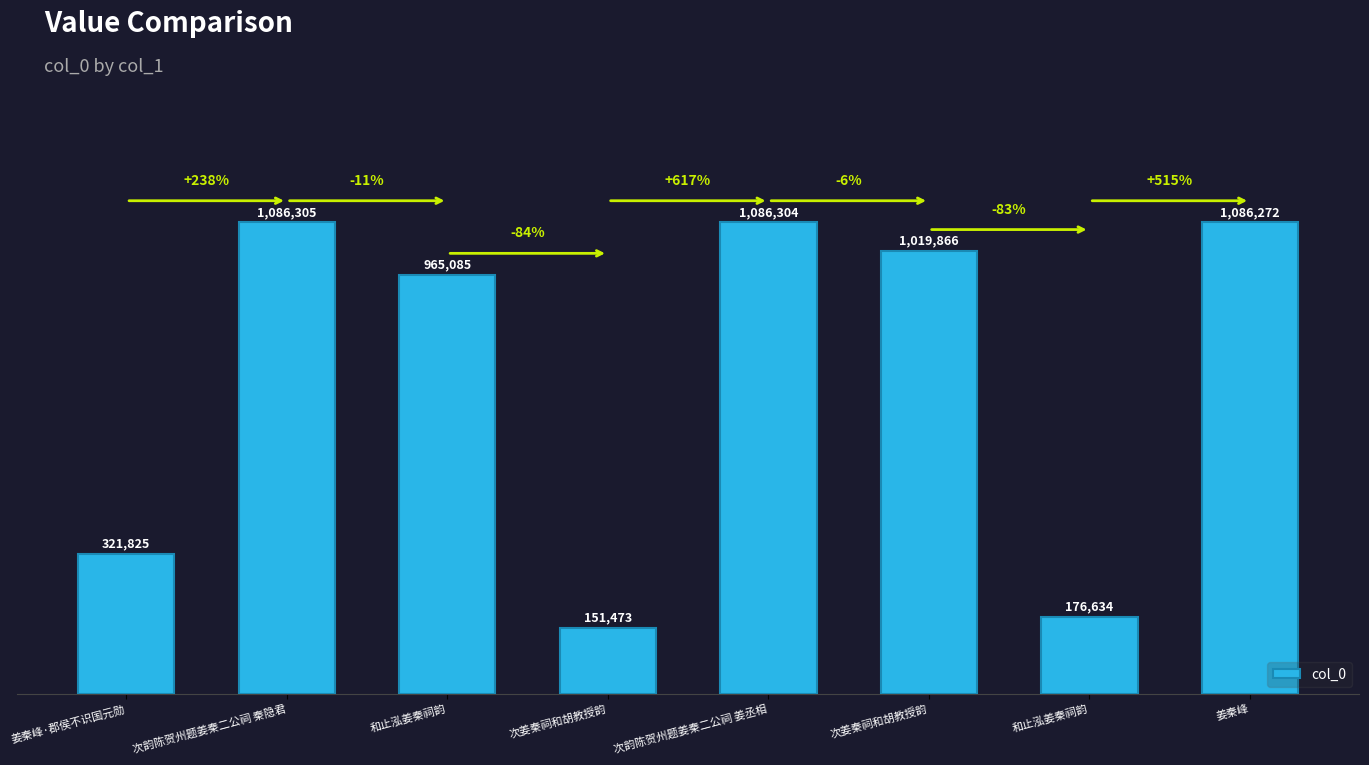

List the labels in order of value, largest first.

次韵陈贺州题姜秦二公祠 秦隐君, 次韵陈贺州题姜秦二公祠 姜丞相, 姜秦峰, 次姜秦祠和胡教授韵, 和止泓姜秦祠韵, 姜秦峰·郡侯不识国元勋, 和止泓姜秦祠韵, 次姜秦祠和胡教授韵